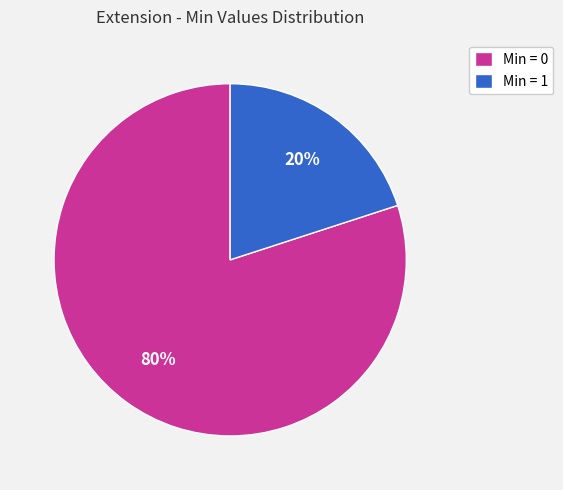

Count the number of slices in the pie.

2